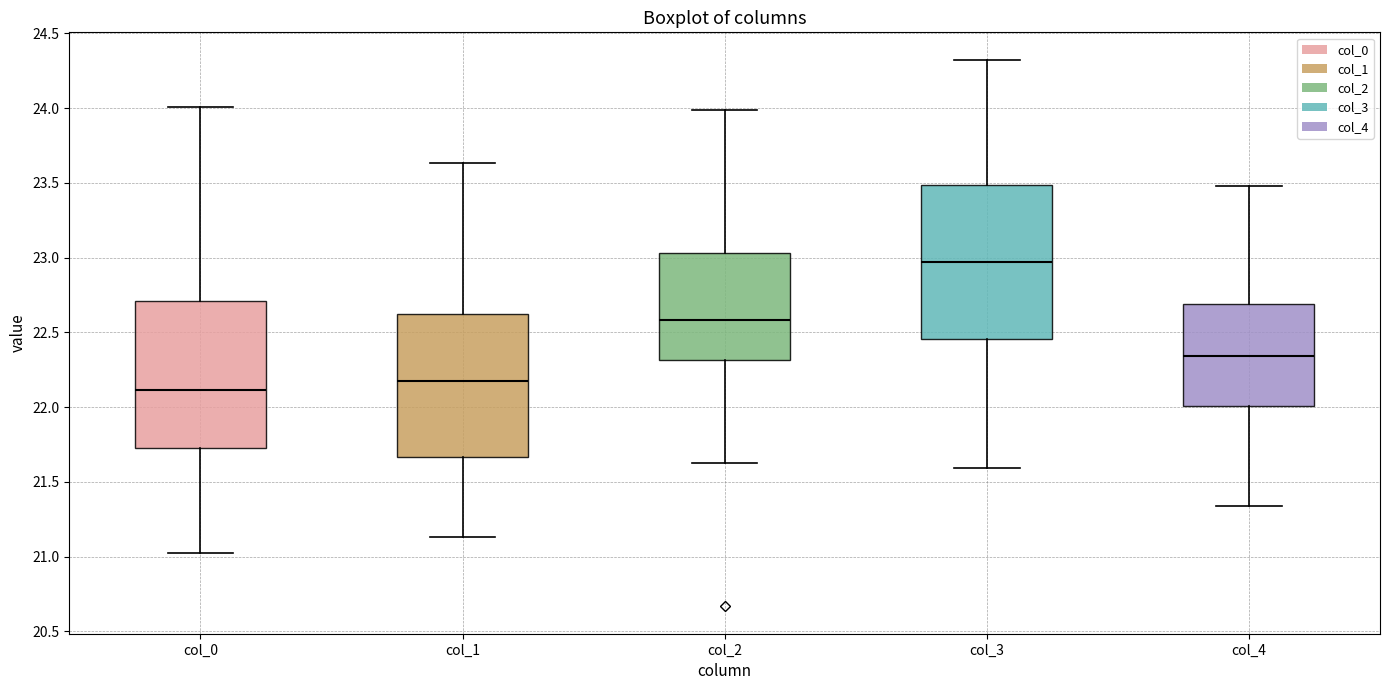

Reading left to right, transcribe this box plot: for each box, give where its median line is, the range the box spans, and where its two whiskers end, as read against the y-axis. The values are not printed on the chart, so give them approximately, as read against the axis.

col_0: median 22.10, box 21.75 to 22.70, whiskers 21.00 to 24.00
col_1: median 22.15, box 21.65 to 22.60, whiskers 21.15 to 23.65
col_2: median 22.60, box 22.30 to 23.05, whiskers 21.60 to 24.00
col_3: median 22.95, box 22.45 to 23.50, whiskers 21.60 to 24.30
col_4: median 22.35, box 22.00 to 22.70, whiskers 21.35 to 23.50